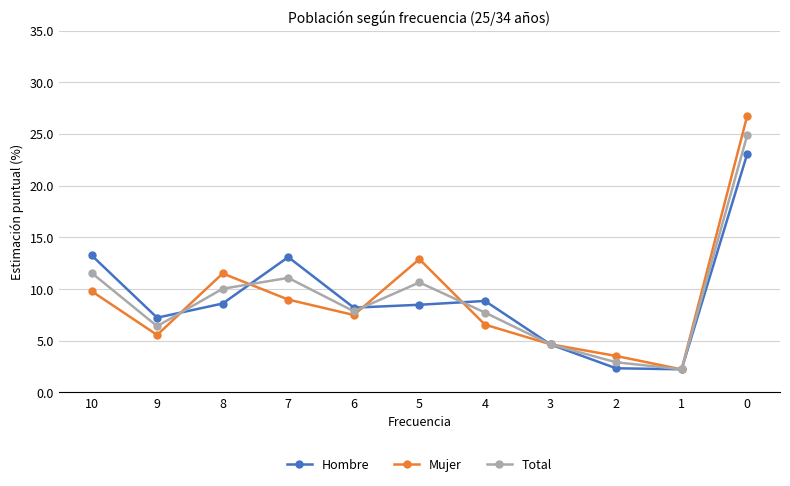

Between which two adjacent categories do Mujer and Total first intersect?

9 and 8